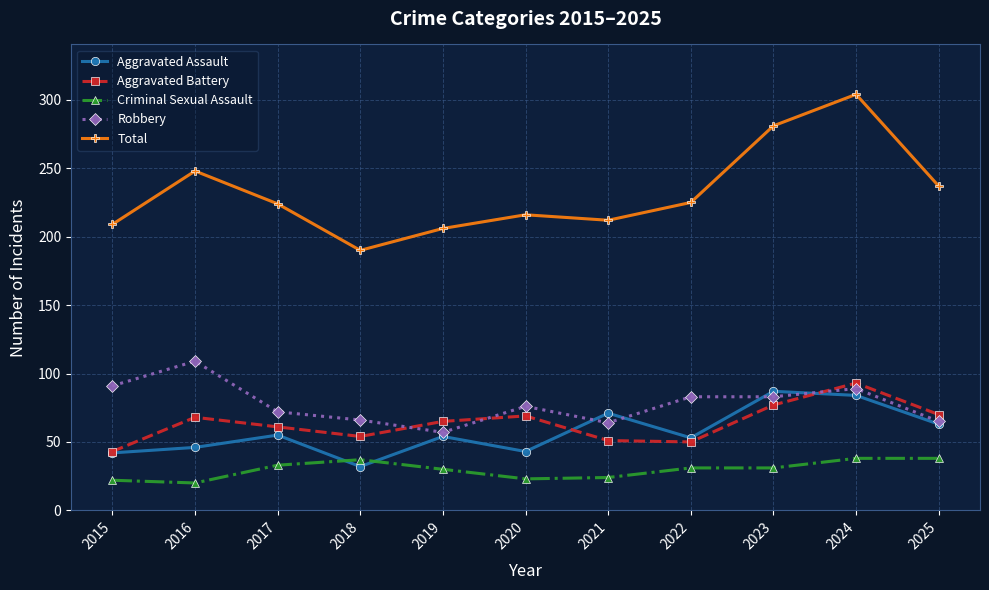

True or false: Aggravated Assault and Total cross at least once.

False